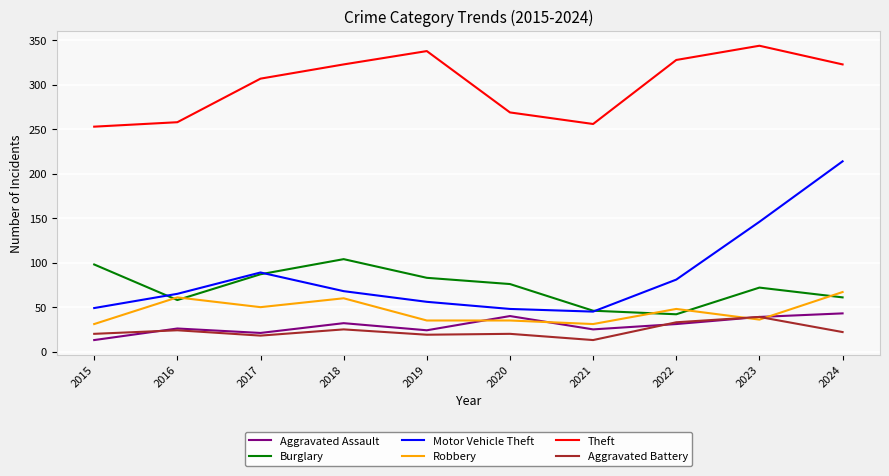

The value of Burglary at 2017 is 87. True or false?

True